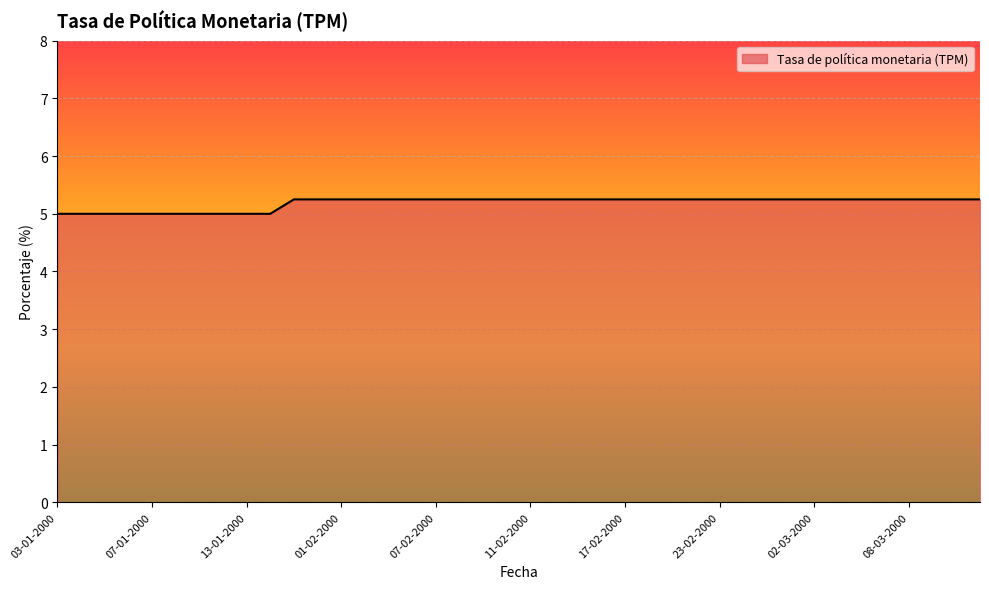

What is the minimum value shown in the chart?

5.0